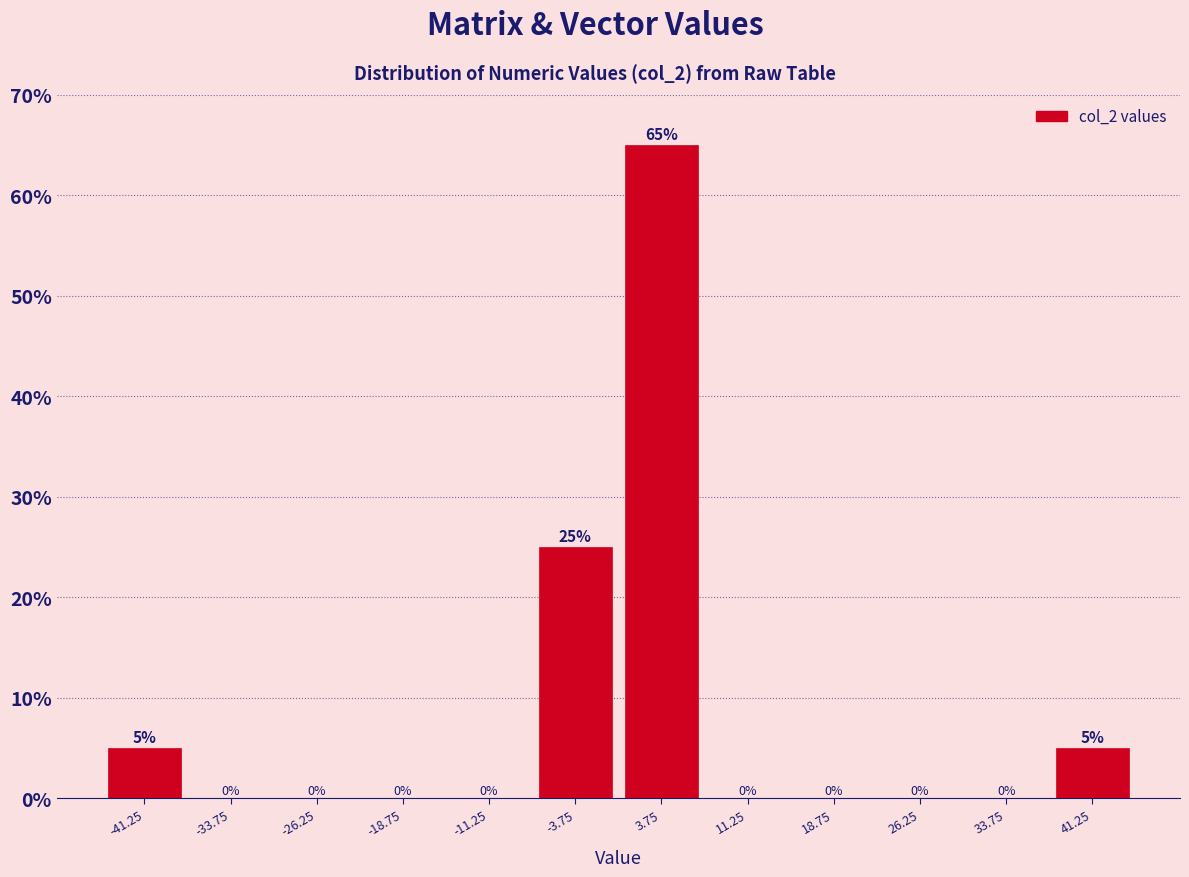

Reading left to right, transcribe this chart: for each bar, give the range it covers on the x-axis and its height. The bar edges are not printed on the chart, so give them approximately, as read against the axis.

-45.0 to -37.5: 5
-37.5 to -30.0: 0
-30.0 to -22.5: 0
-22.5 to -15.0: 0
-15.0 to -7.5: 0
-7.5 to 0.0: 25
0.0 to 7.5: 65
7.5 to 15.0: 0
15.0 to 22.5: 0
22.5 to 30.0: 0
30.0 to 37.5: 0
37.5 to 45.0: 5